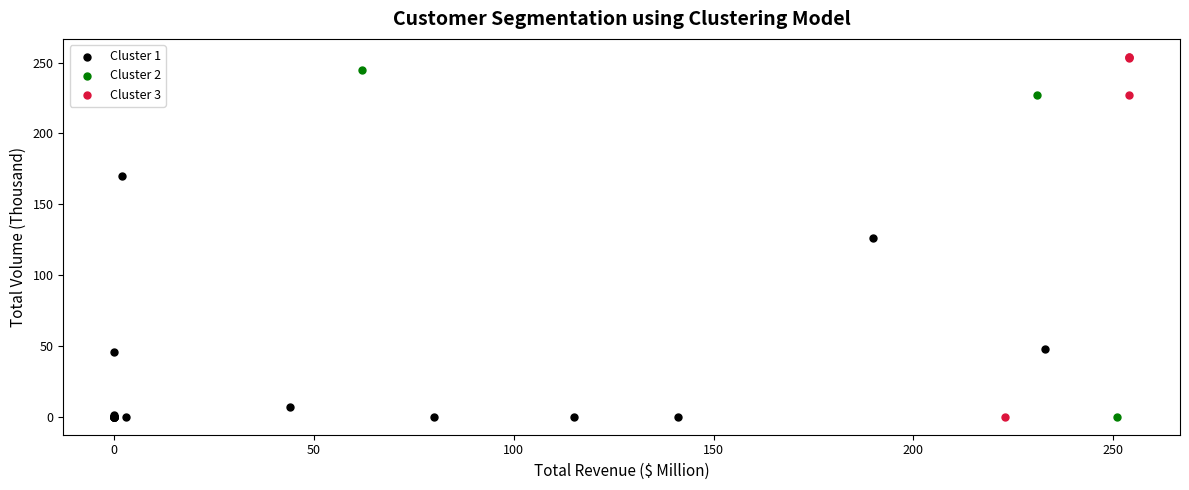

Which series has the largest Y range (max minus min)?

Cluster 3